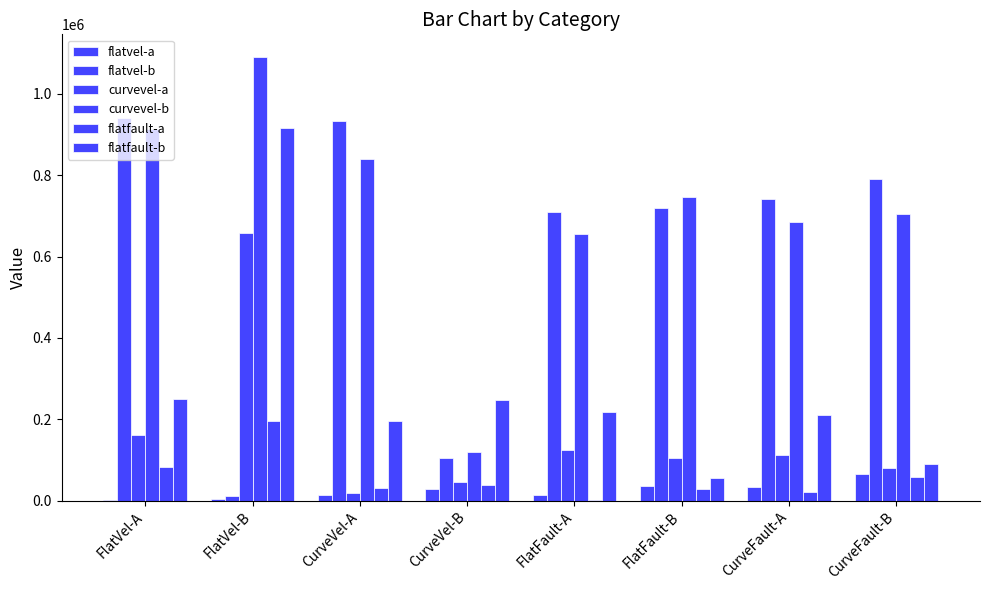

Does the chart contain stacked bars?

No